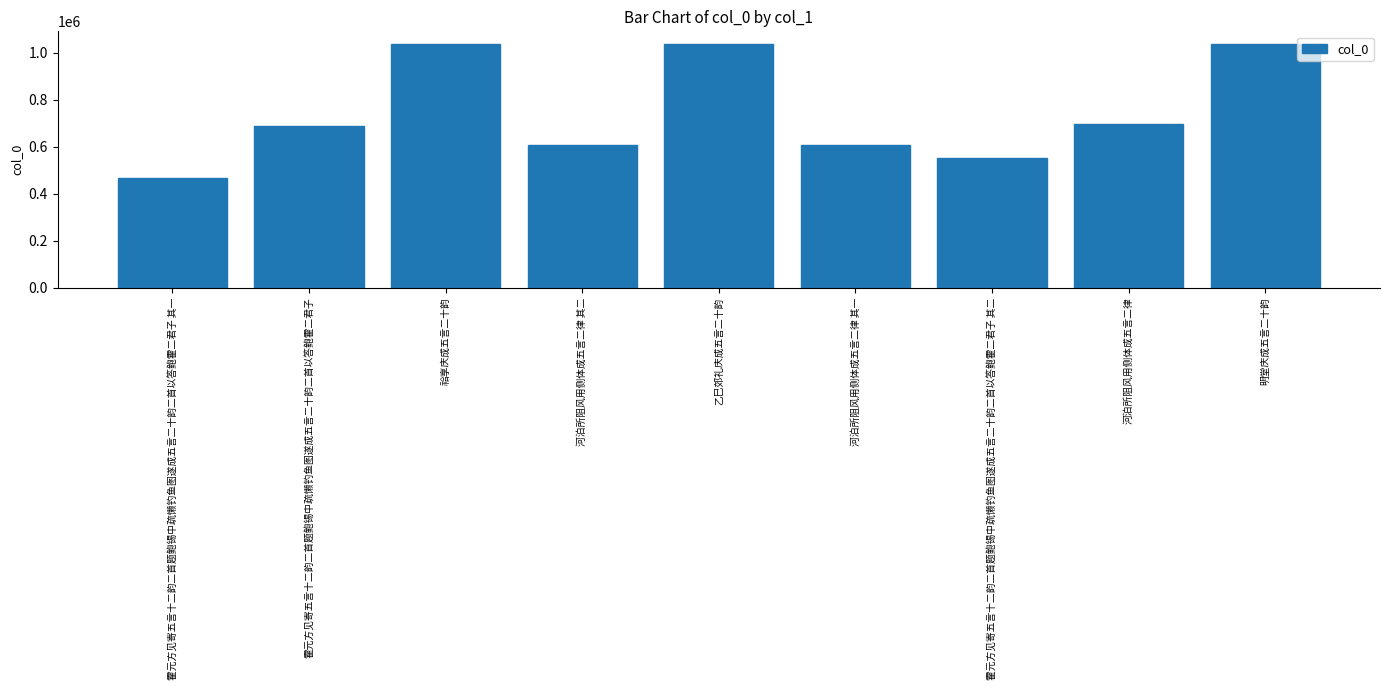

Which has a higher value, 河泊所阻风用侧体成五言二律 or 祫享庆成五言二十韵?

祫享庆成五言二十韵